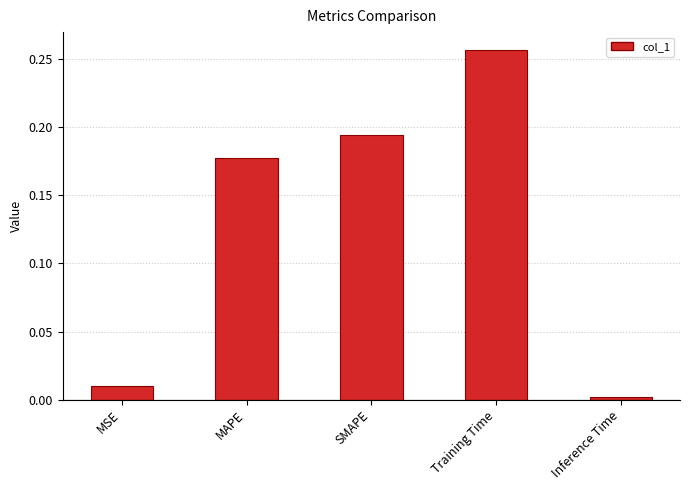

Rank the categories by value from lowest to highest.

Inference Time, MSE, MAPE, SMAPE, Training Time